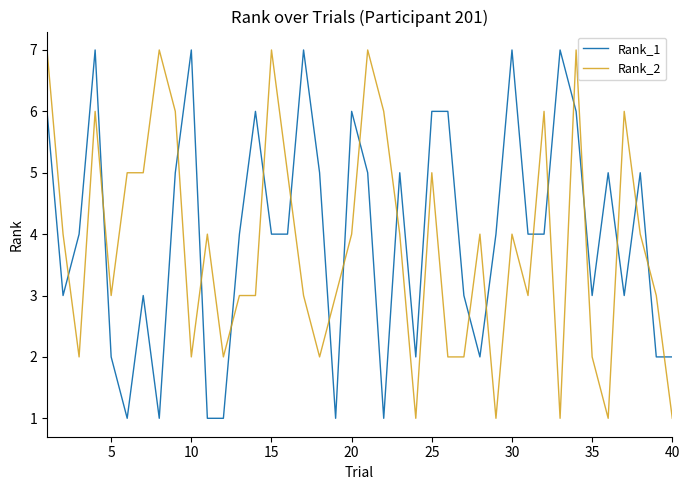

What is the greatest value displayed?

7